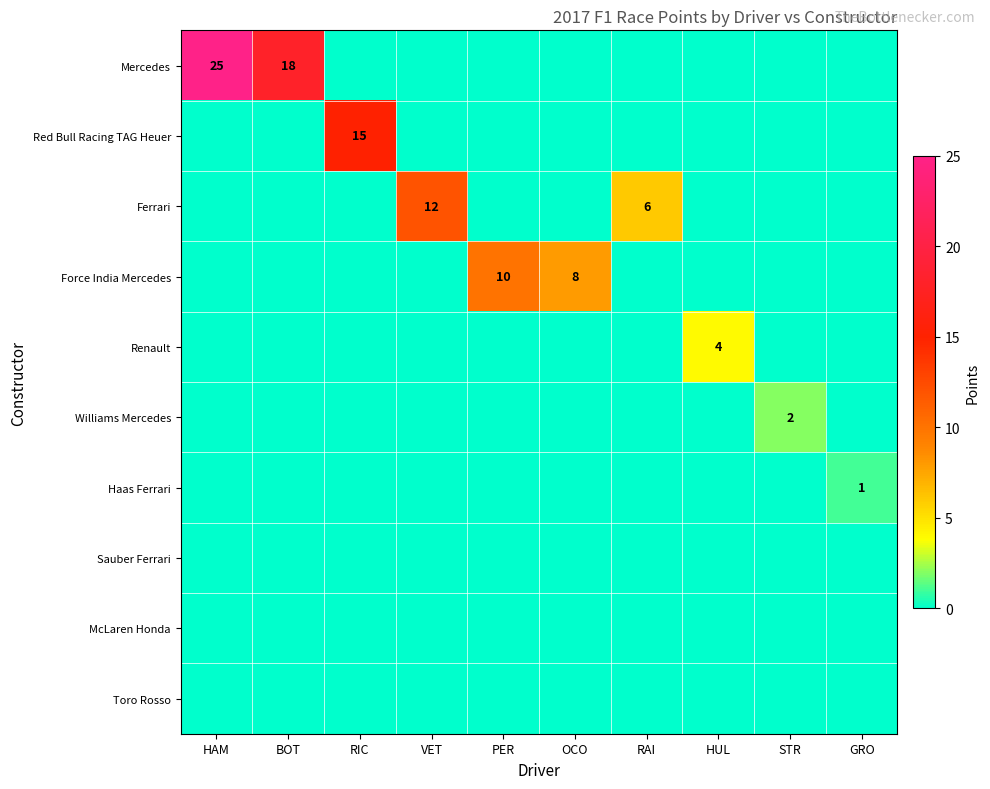

Is it true that Ferrari equals 6 at RAI?

True